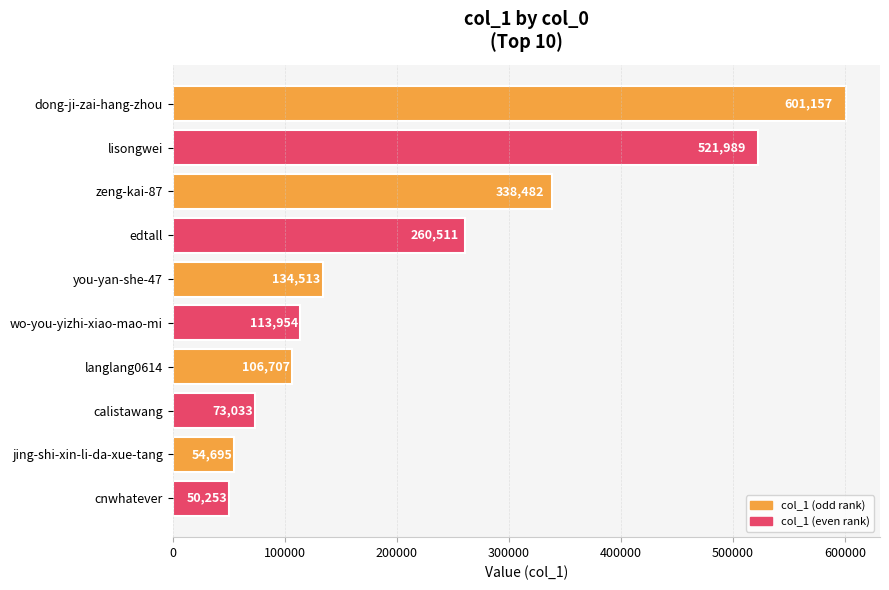

What is the difference between the values at zeng-kai-87 and lisongwei?

183507